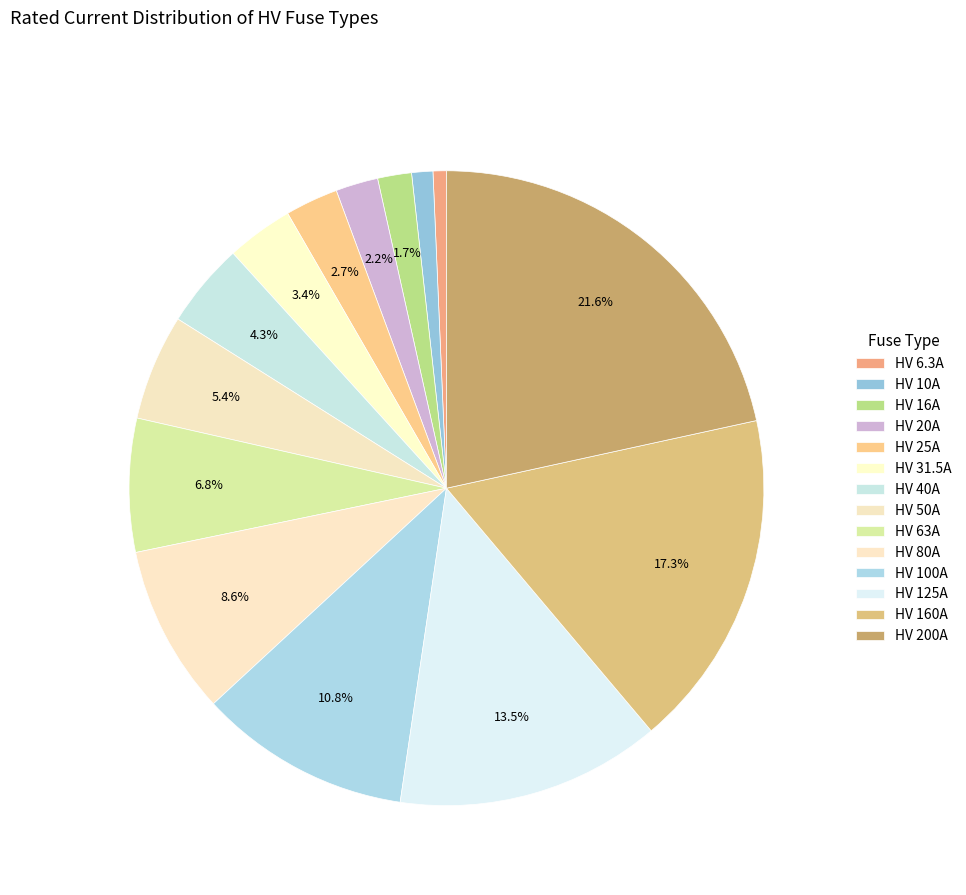

How many segments does this pie chart have?

14